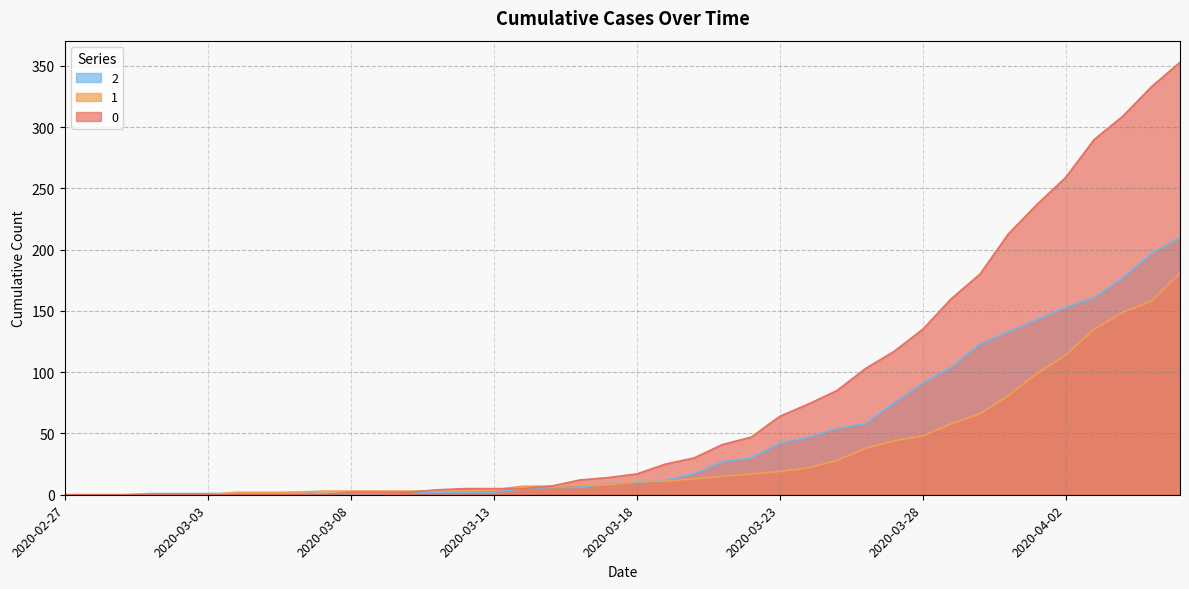

How many lines are shown in the chart?

3